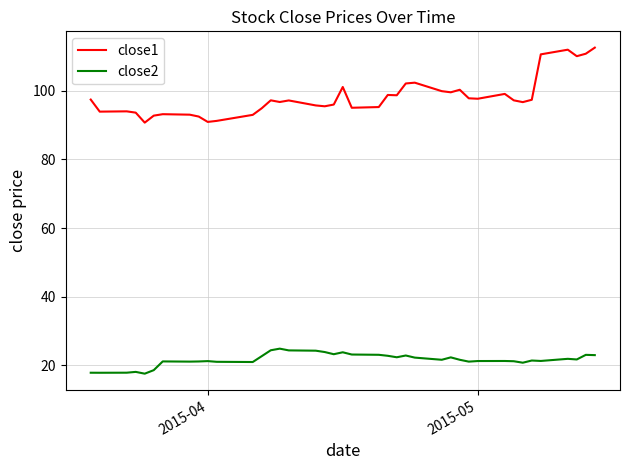

Which series has the widest spread of values?

close1